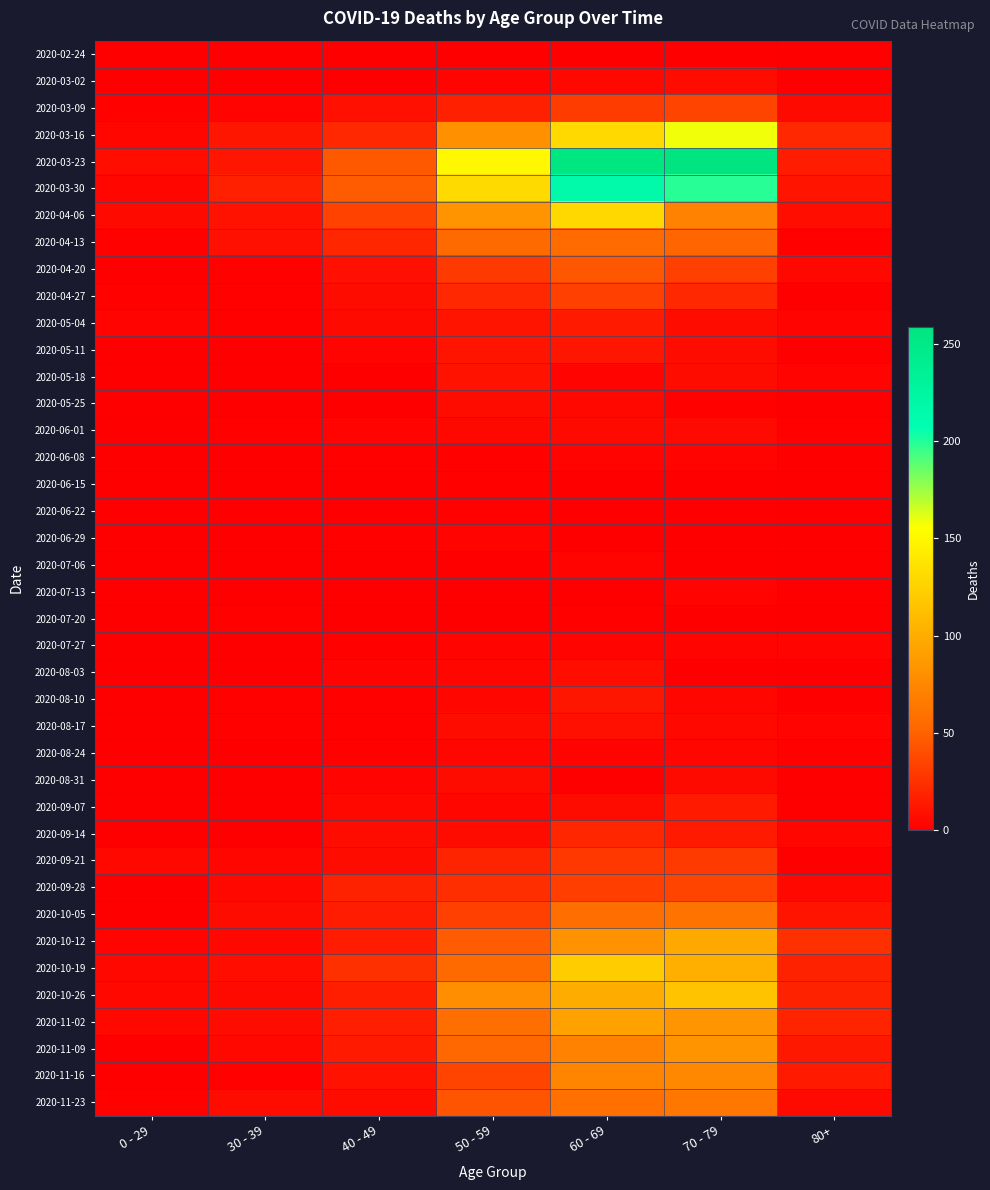

At which category is the sum across all series the highest?

60 - 69